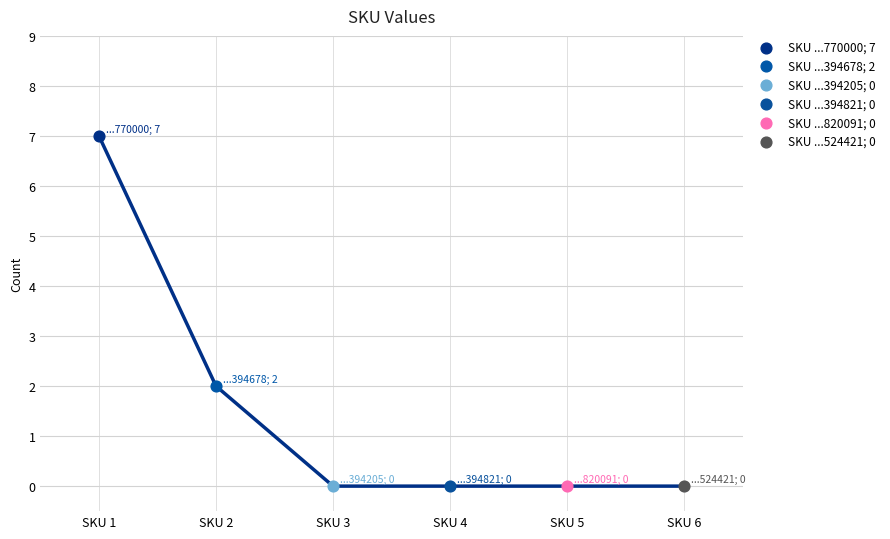

What is the change in value from SKU 1 to SKU 2?

-5